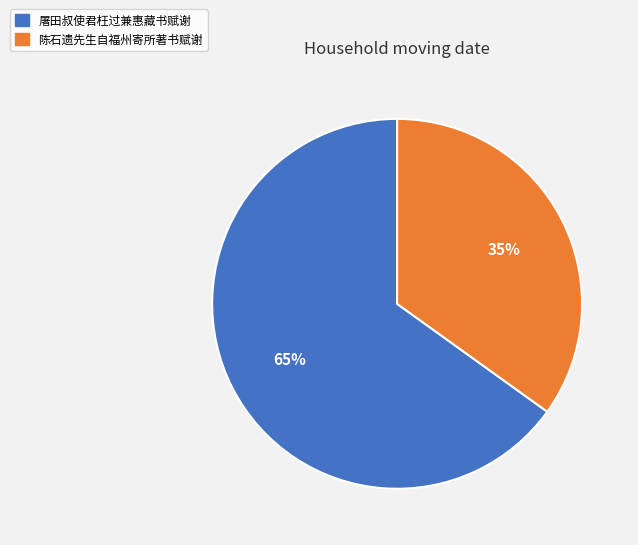

Approximately how many times larger is the value at 屠田叔使君枉过兼惠藏书赋谢 compared to 陈石遗先生自福州寄所著书赋谢?

1.9